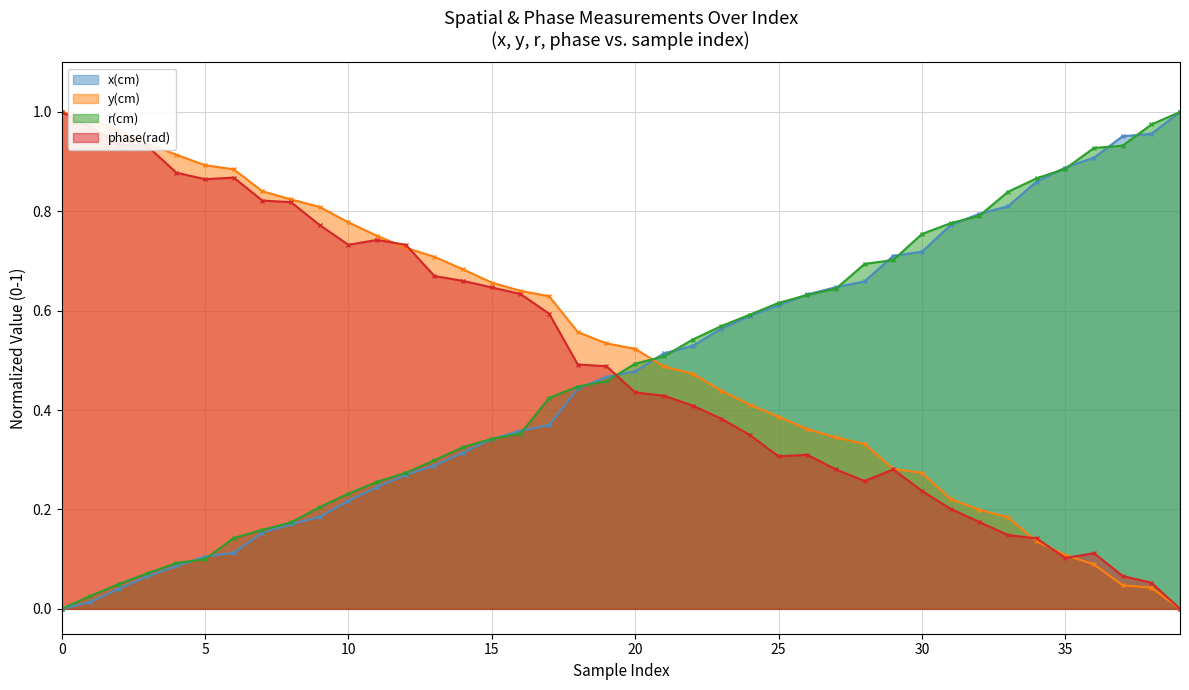

What are all the series names shown in the legend?

x(cm), y(cm), r(cm), phase(rad)